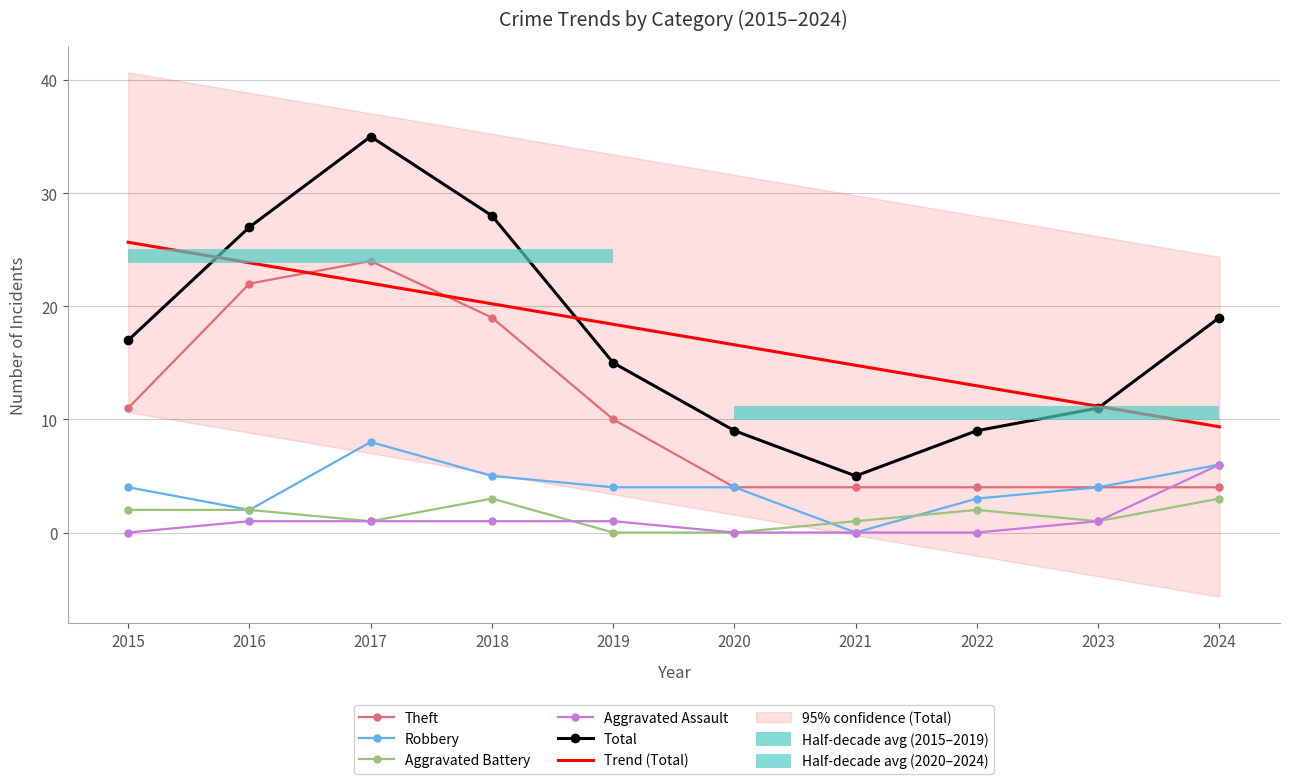

True or false: Total and Aggravated Assault intersect in this chart.

False